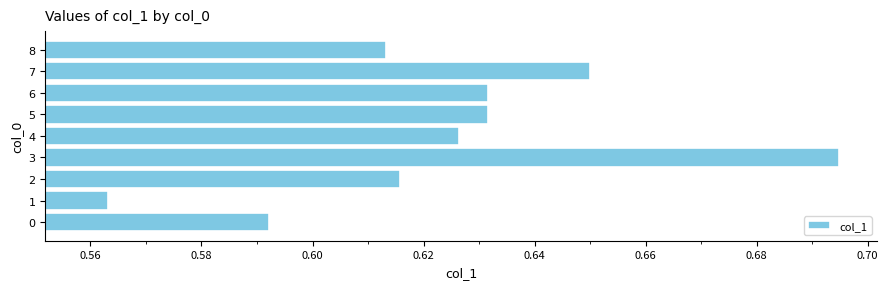

Is it true that the value at 6 is 0.2?

False